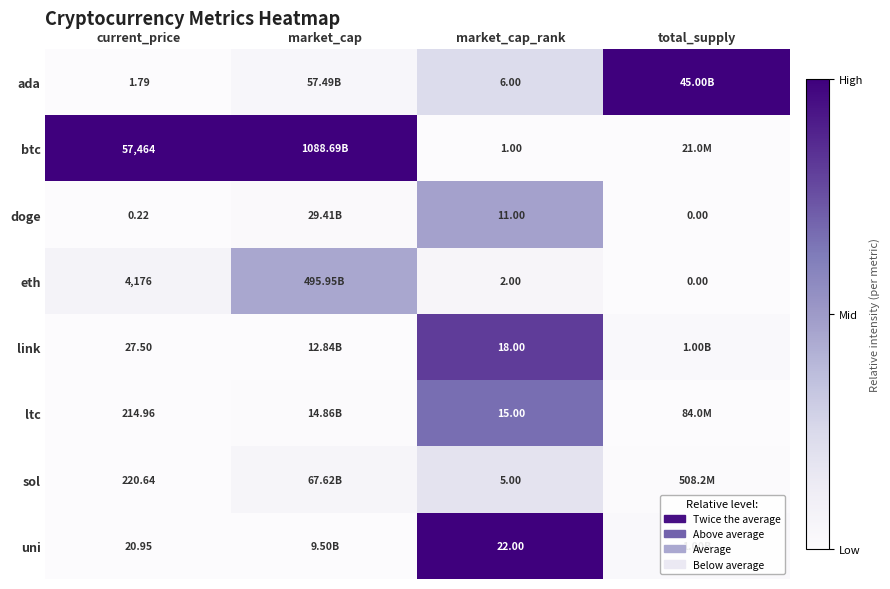

Rank the series at current_price from highest to lowest value.

btc, eth, sol, ltc, link, uni, ada, doge